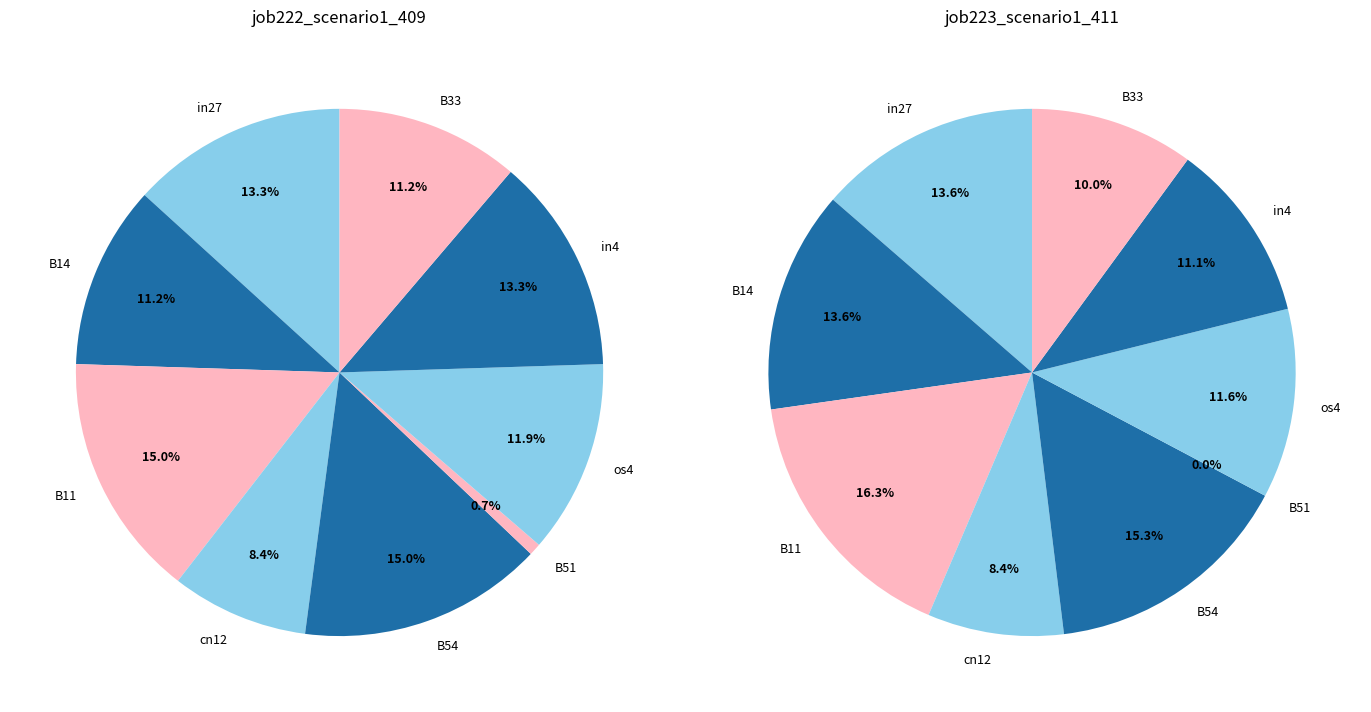

Count the number of slices in the pie.

9